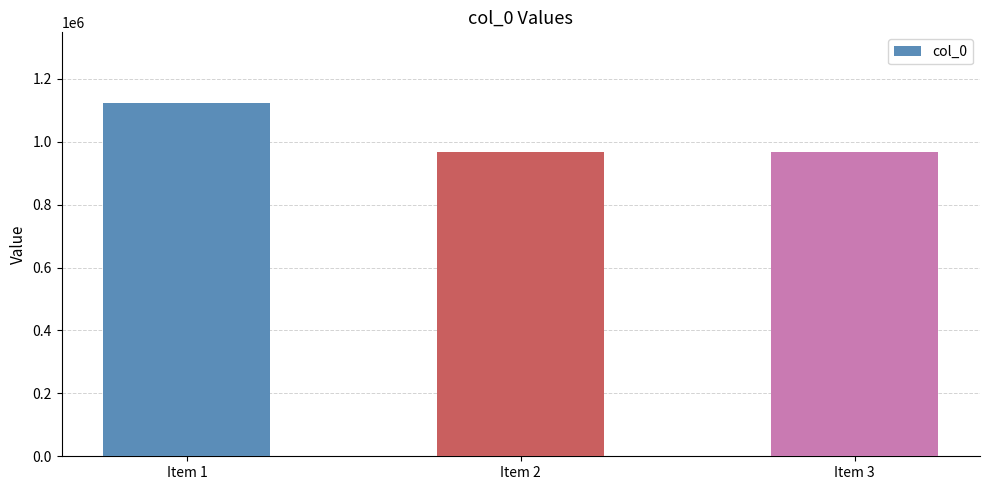

What is the average value?

1018471